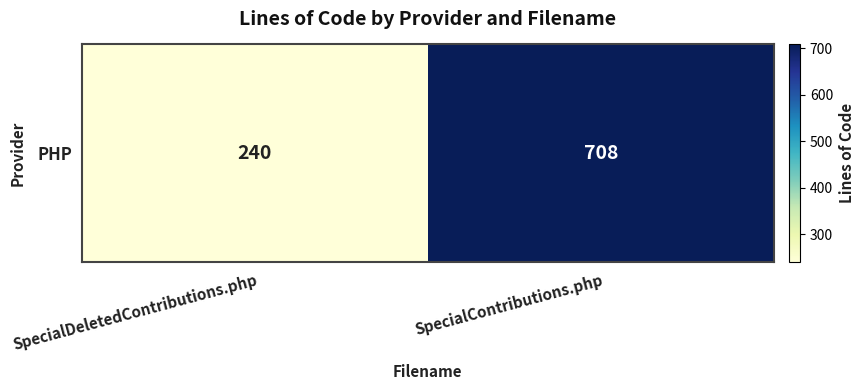

Which has a higher value, SpecialContributions.php or SpecialDeletedContributions.php?

SpecialContributions.php